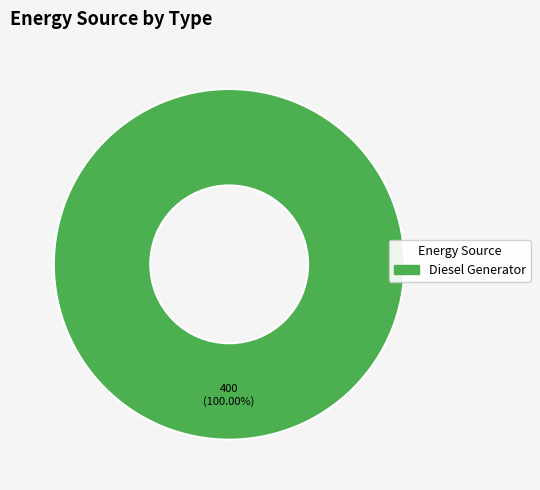

Is there a majority slice in this chart?

Yes